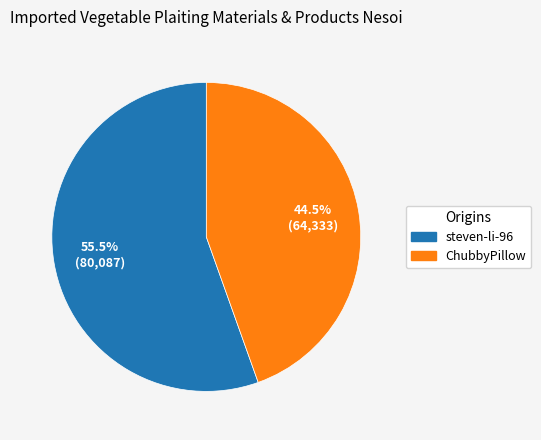

Rank the categories by value from highest to lowest.

steven-li-96, ChubbyPillow